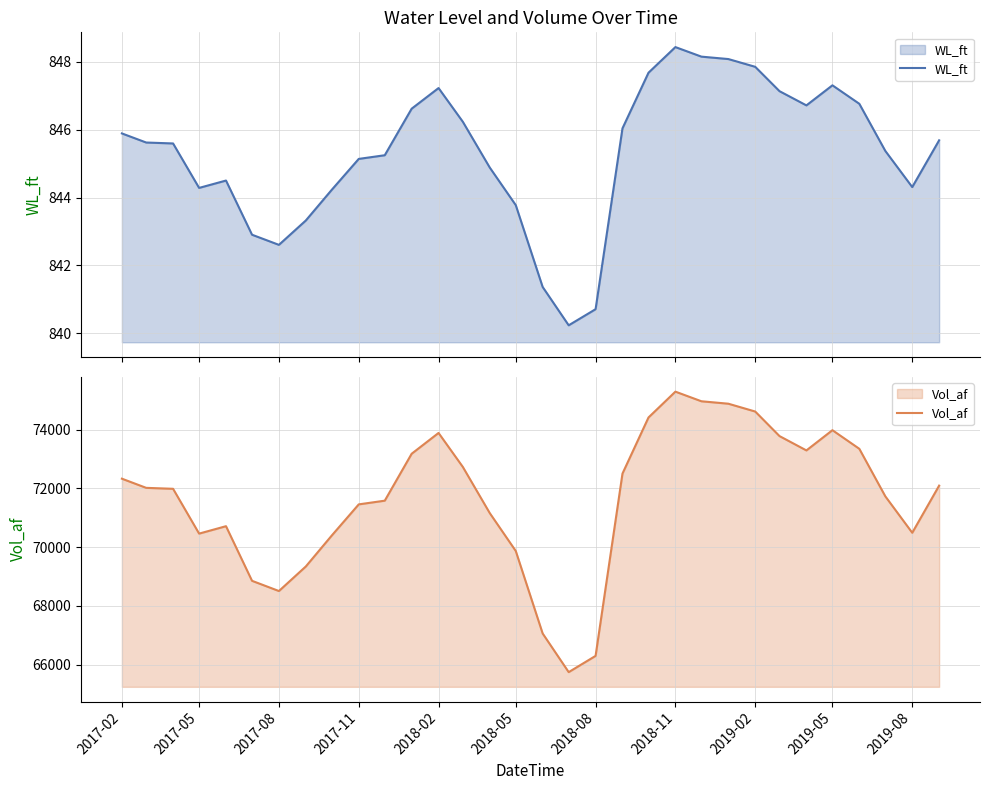

How many distinct data groups are displayed?

2